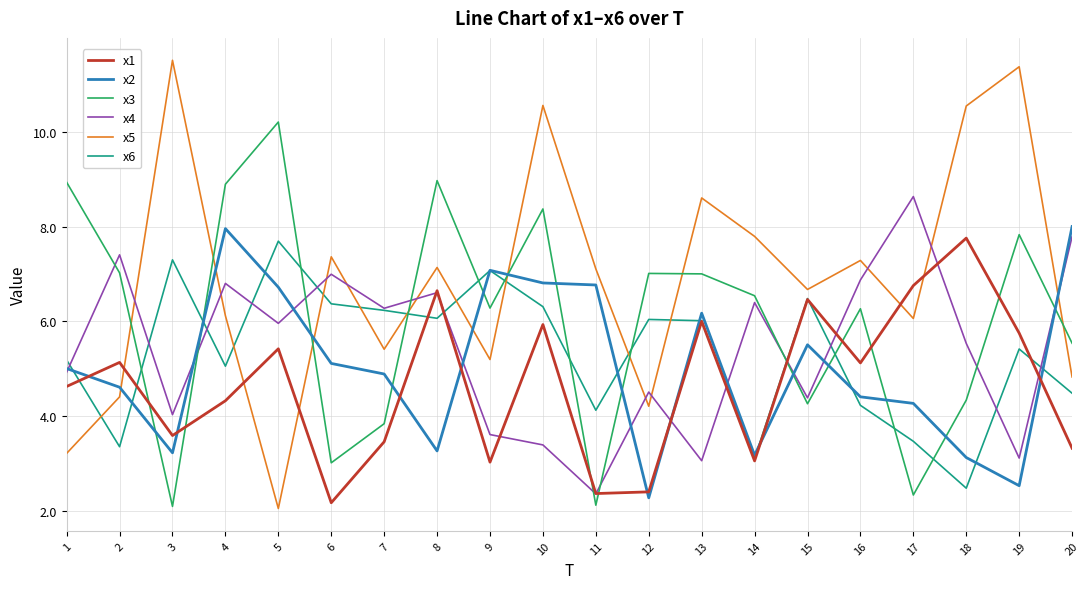

What is the difference between the x1 values at 11 and 1?

2.3